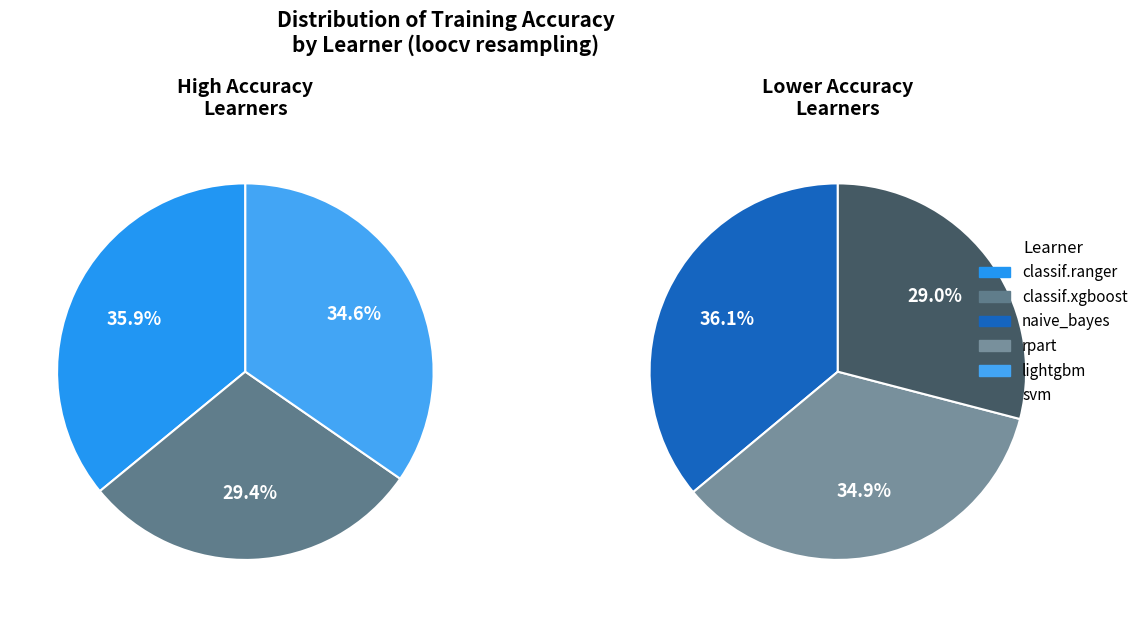

Is it true that naive_bayes is 24% of the pie?

False